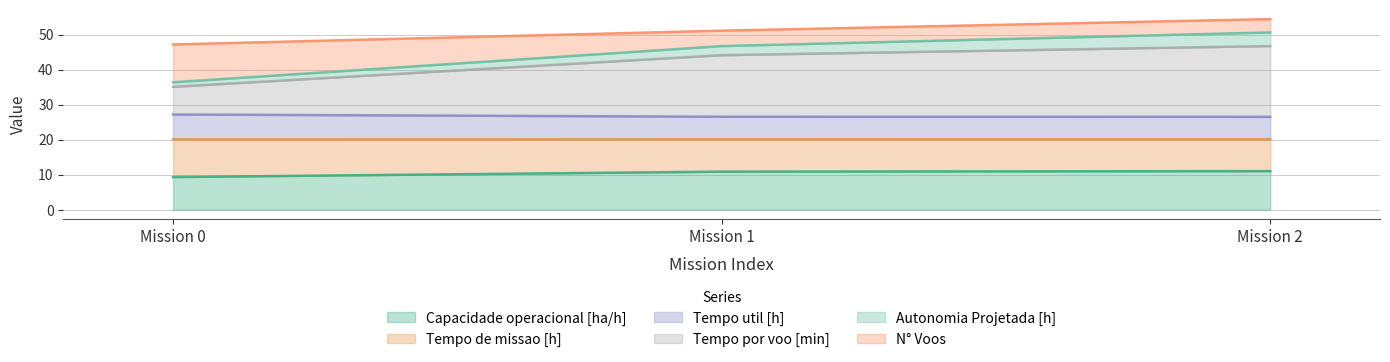

The value of Capacidade operacional [ha/h] at Mission 2 is 11.0. True or false?

True